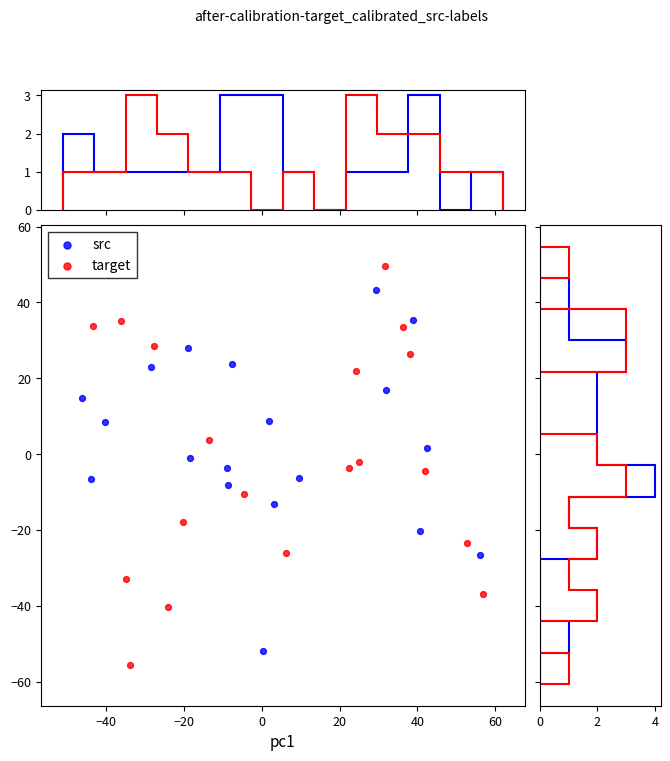

What are all the series names shown in the legend?

src, target